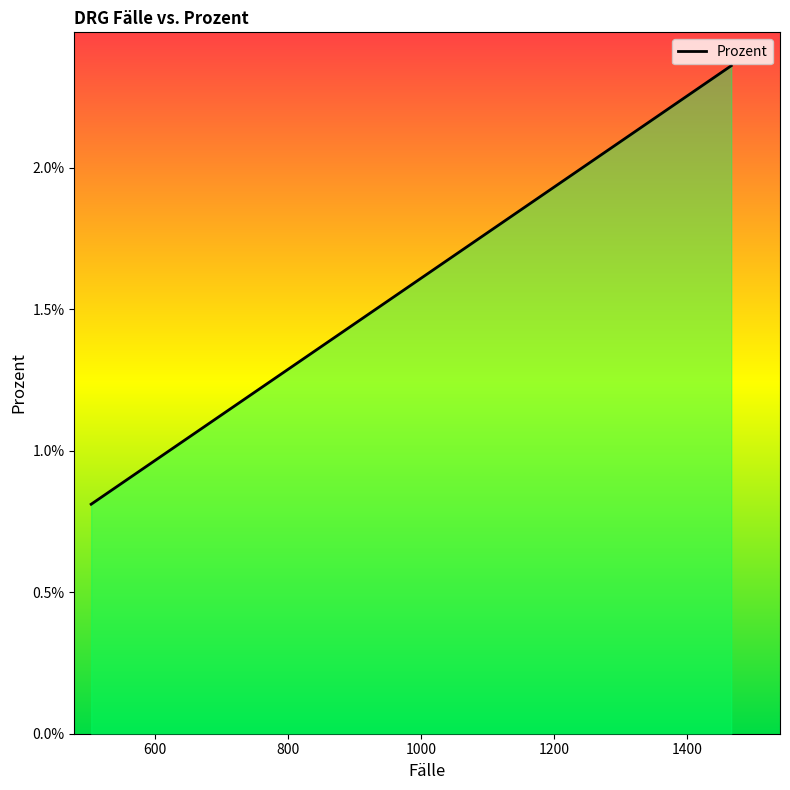

What is the label of the 5th point from the left?

1200